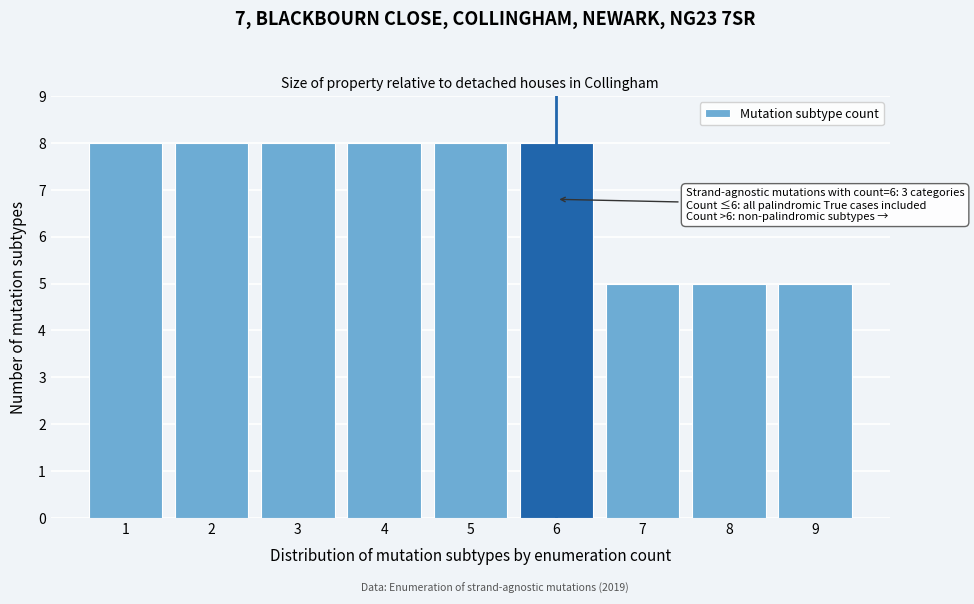

Reading right to left, list all the values displayed in this chart.

5	5	5	8	8	8	8	8	8